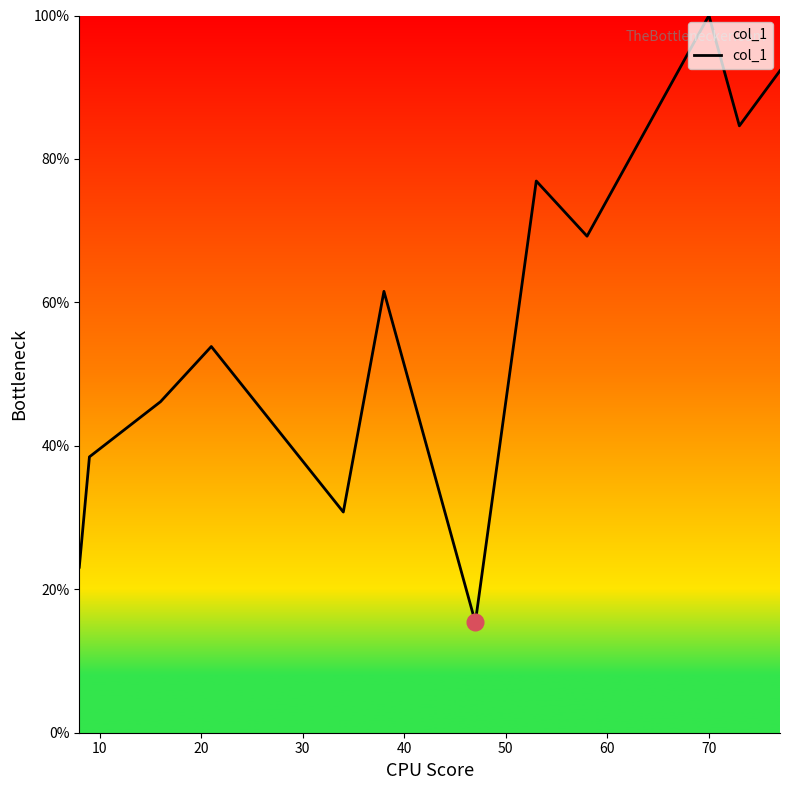

What is the difference between the maximum and minimum values?

84.6